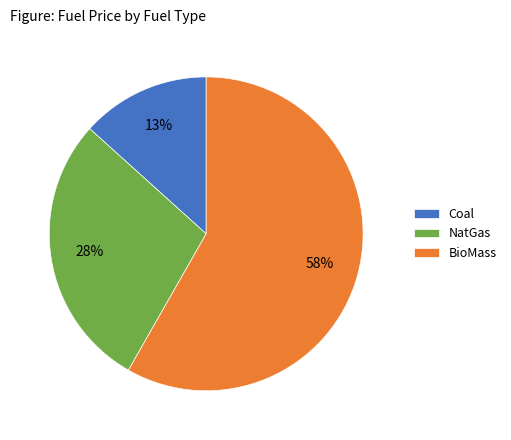

Between BioMass and Coal, which is larger?

BioMass